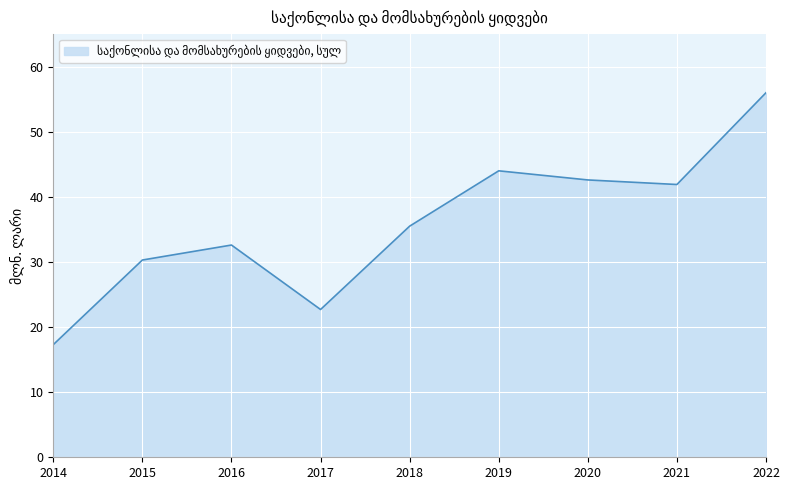

What value does the data have at 2022?

56.0